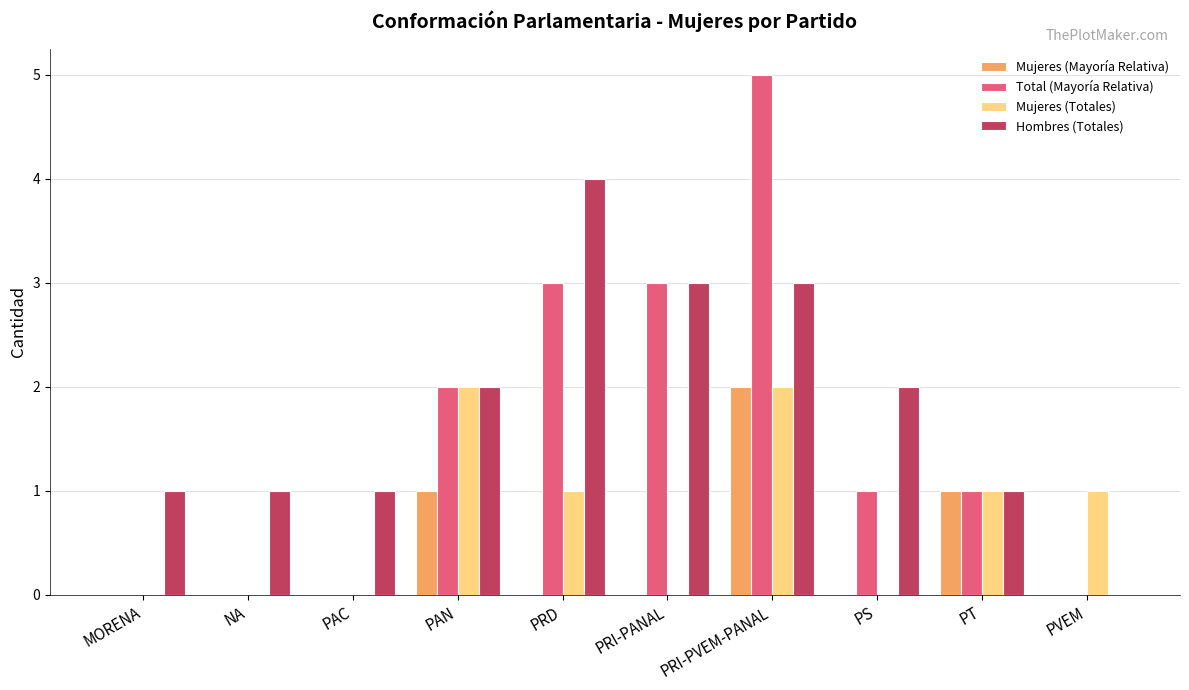

Between PAN and PS, which series saw the biggest shift?

Mujeres (Totales)